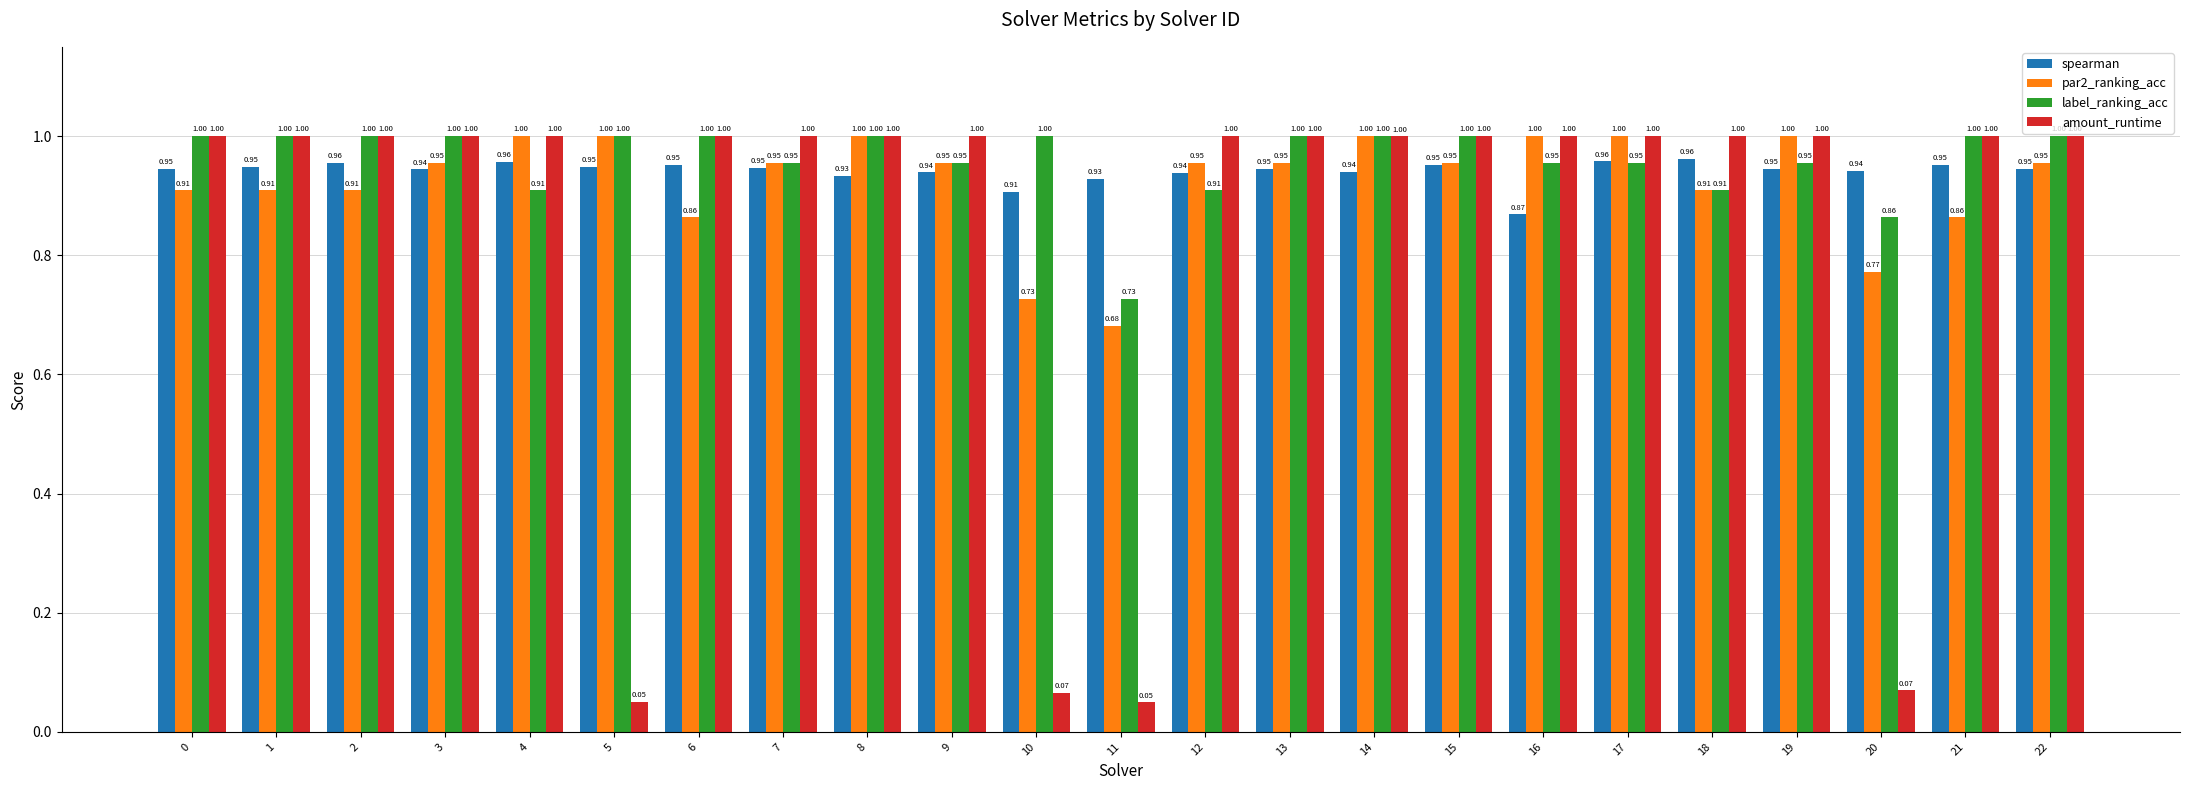

Which series has the widest spread of values?

amount_runtime